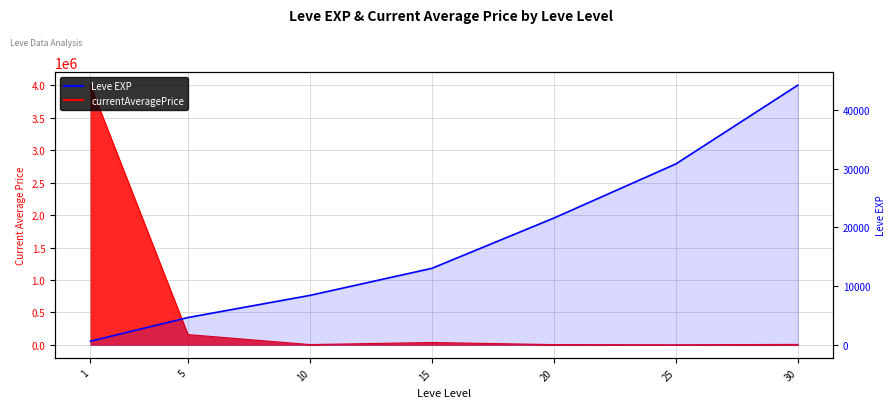

How many categories are shown in the chart?

7